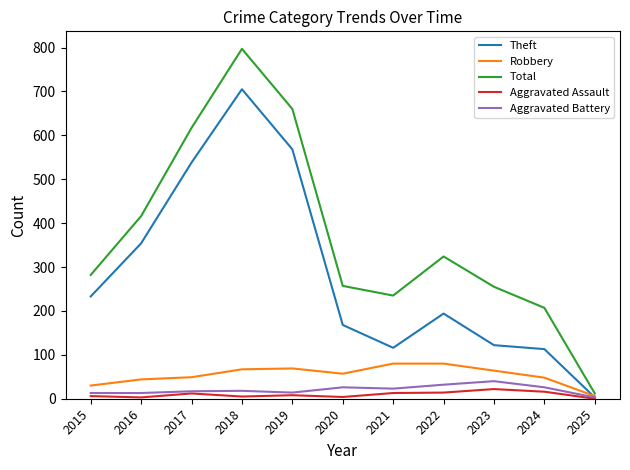

What is the spread (max minus min) of values at 2023?

233